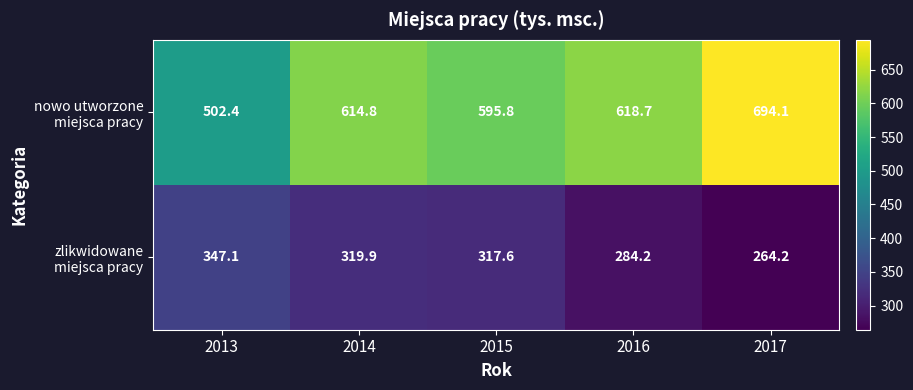

At how many categories does at least one series exceed 481?

5